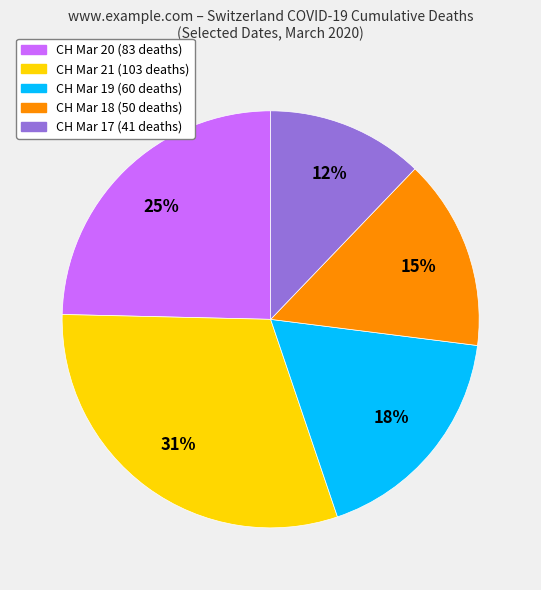

Approximately how many times larger is the value at CH Mar 21 (103 deaths) compared to CH Mar 20 (83 deaths)?

1.2